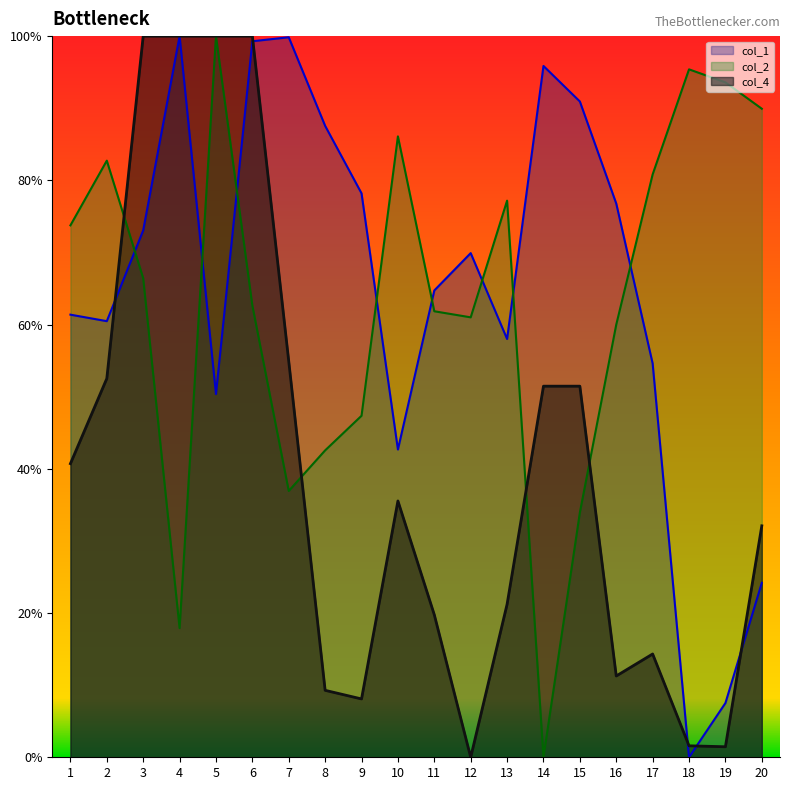

What is the difference between the highest and lowest values at 10?

0.5